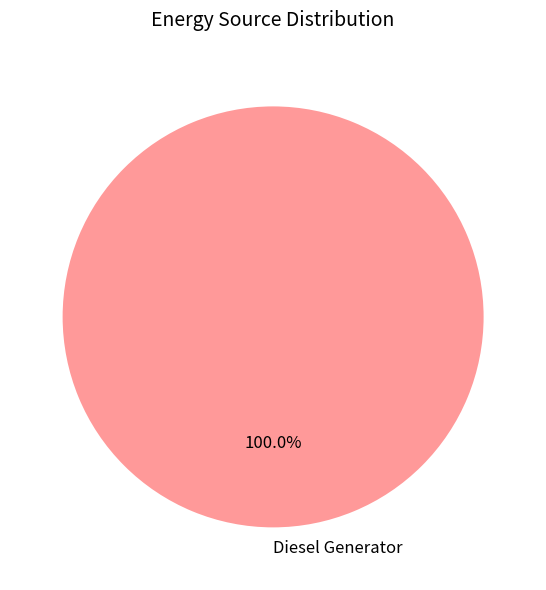

Does any single category account for the majority?

Yes